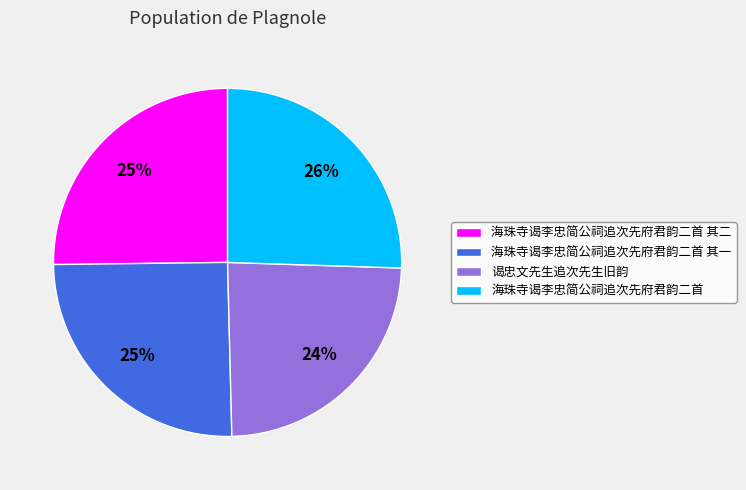

Between 海珠寺谒李忠简公祠追次先府君韵二首 其二 and 谒忠文先生追次先生旧韵, which is larger?

海珠寺谒李忠简公祠追次先府君韵二首 其二